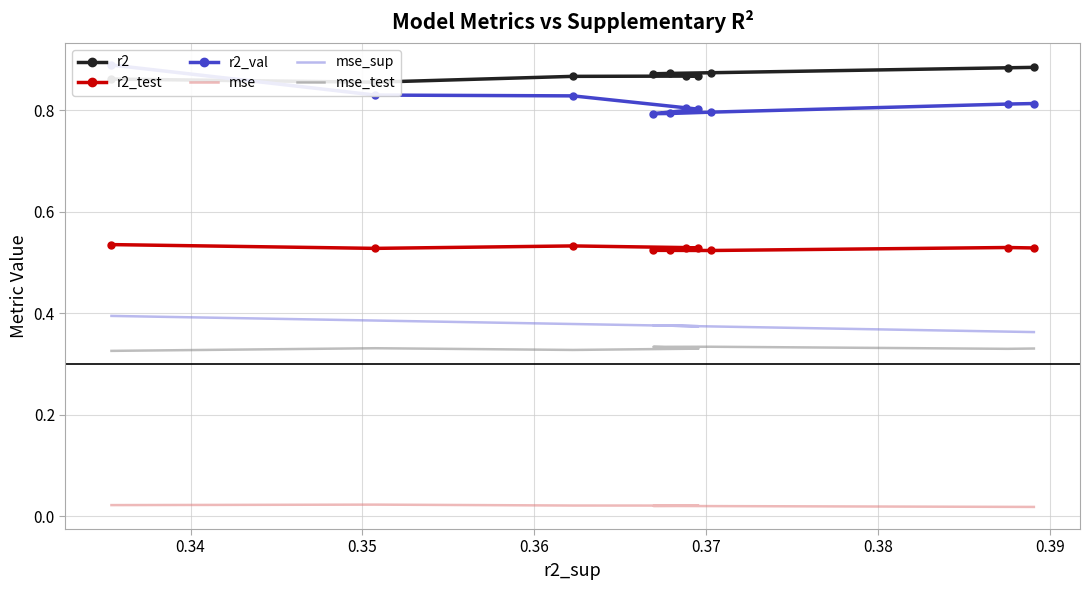

What is the minimum value for mse_test?

0.3